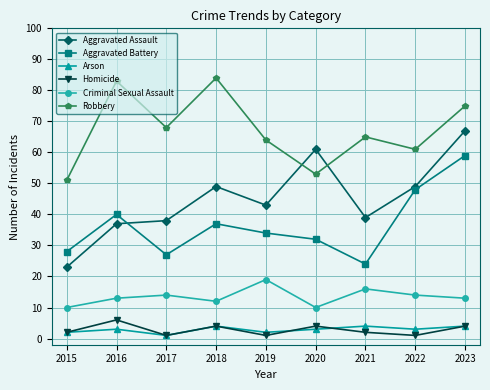

What is the average value of the Robbery series?

67